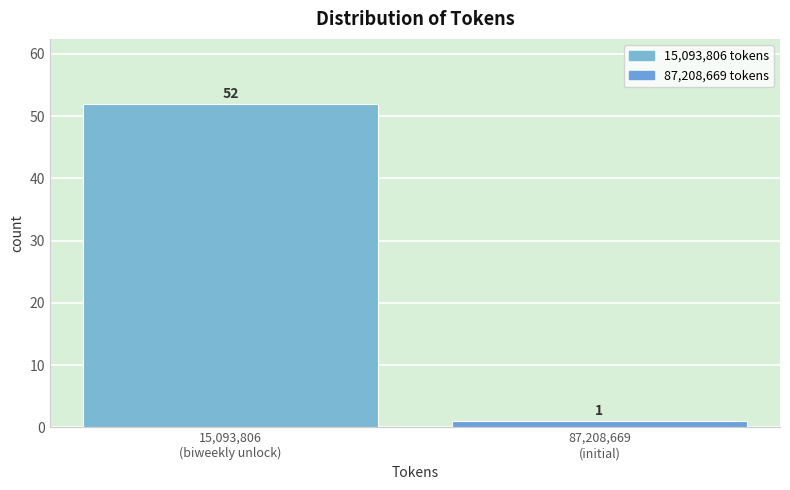

Reading left to right, what are all the values shown in this chart?

52	1